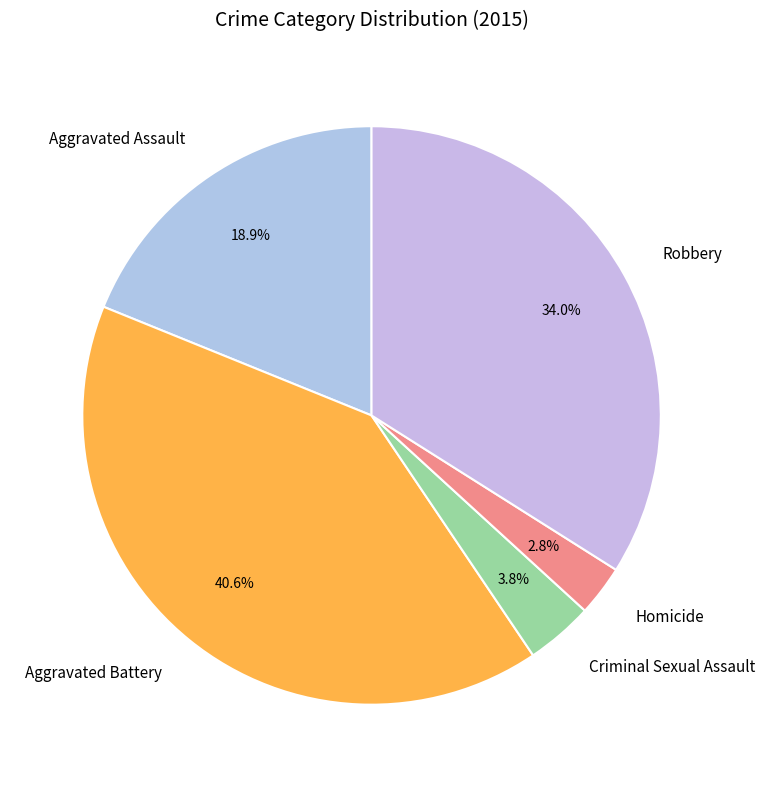

Which has a higher value, Aggravated Battery or Aggravated Assault?

Aggravated Battery